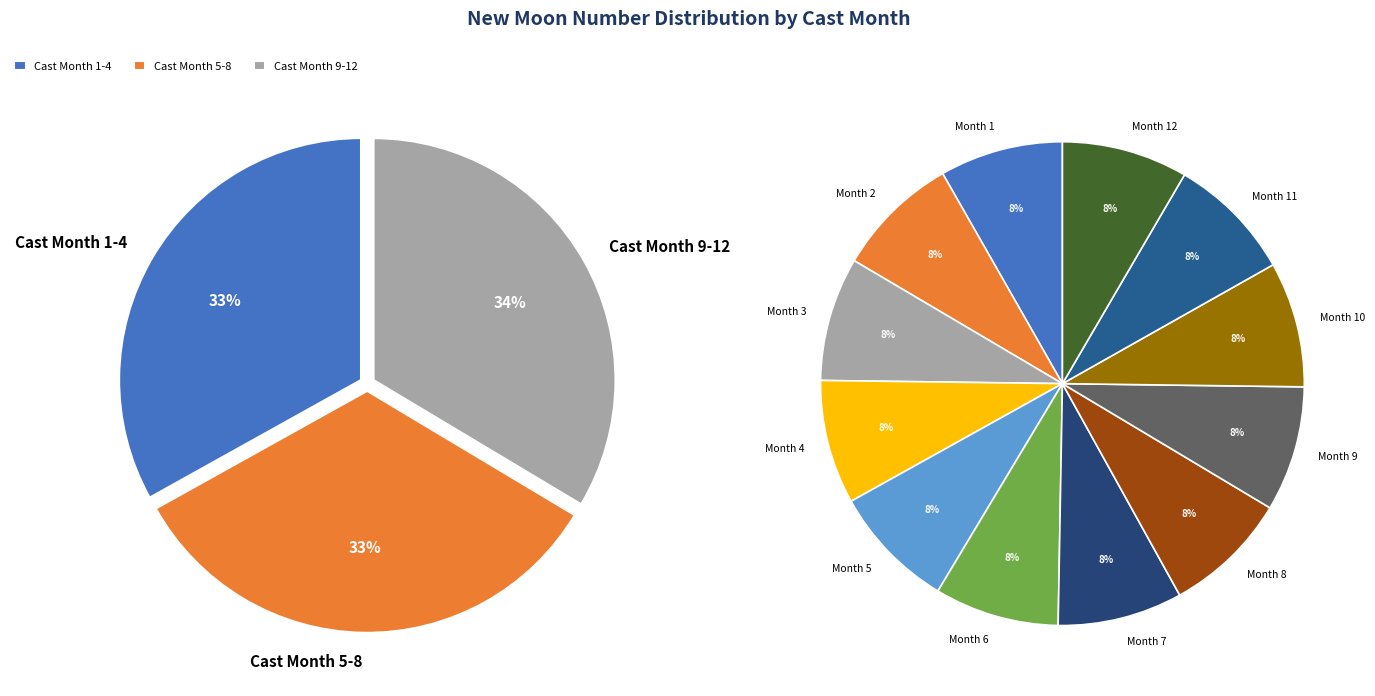

Is 6 the majority of the pie?

No